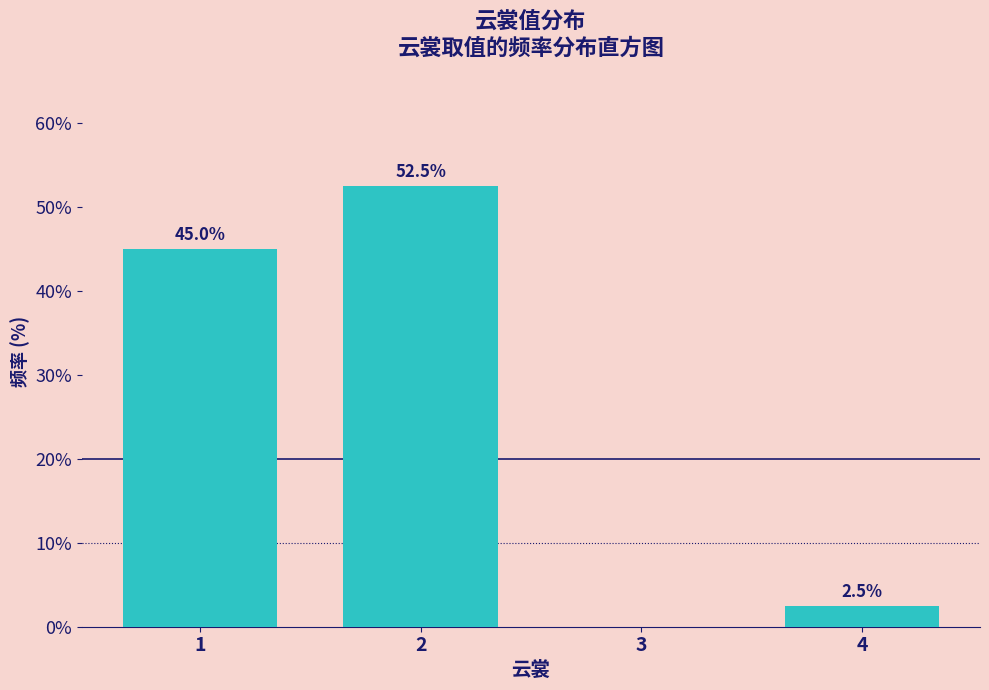

Reading right to left, extract all data points from this chart.

4=2.5	3=0.0	2=52.5	1=45.0